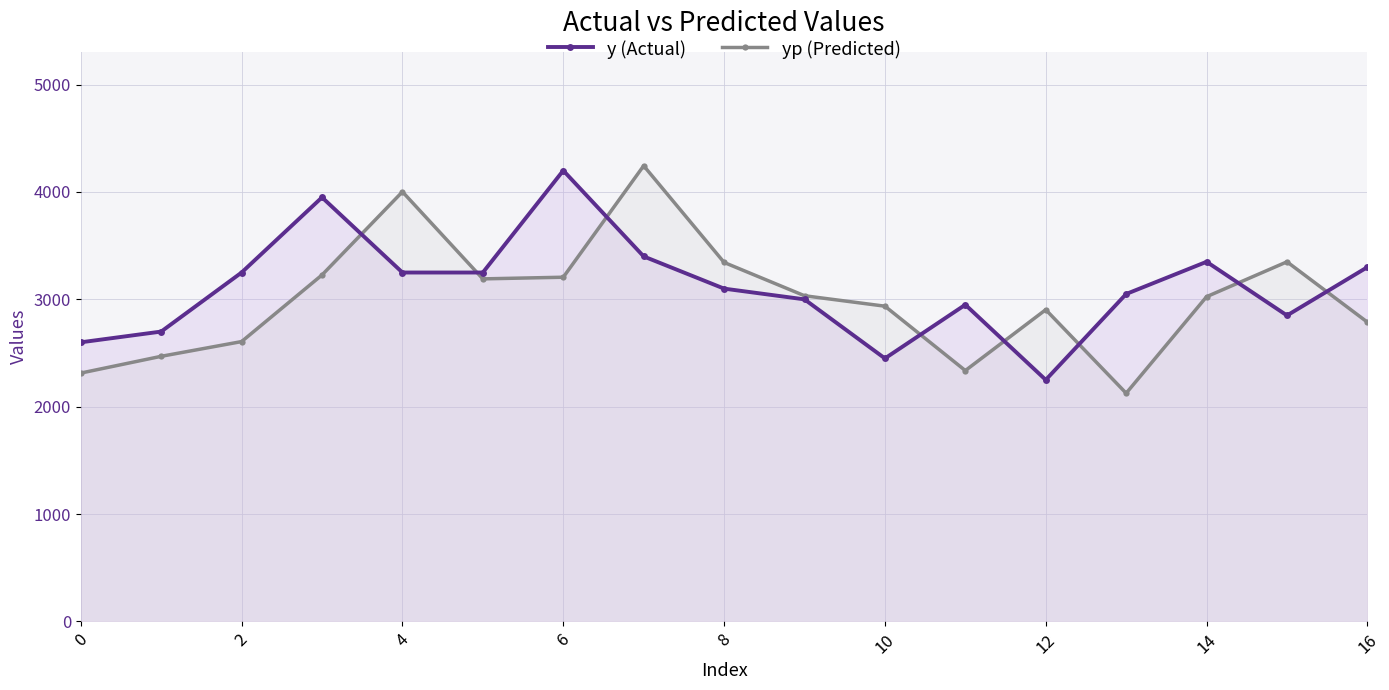

What is the value of the yp (Predicted) point at the 14th from the left?

2125.8